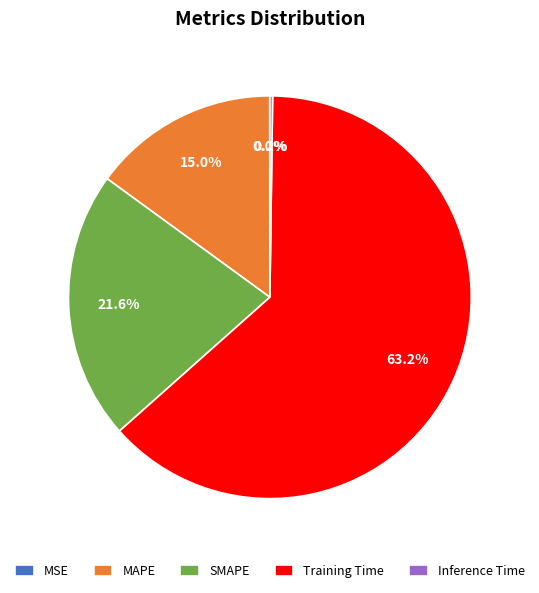

What portion of the pie excludes SMAPE?

78.4%